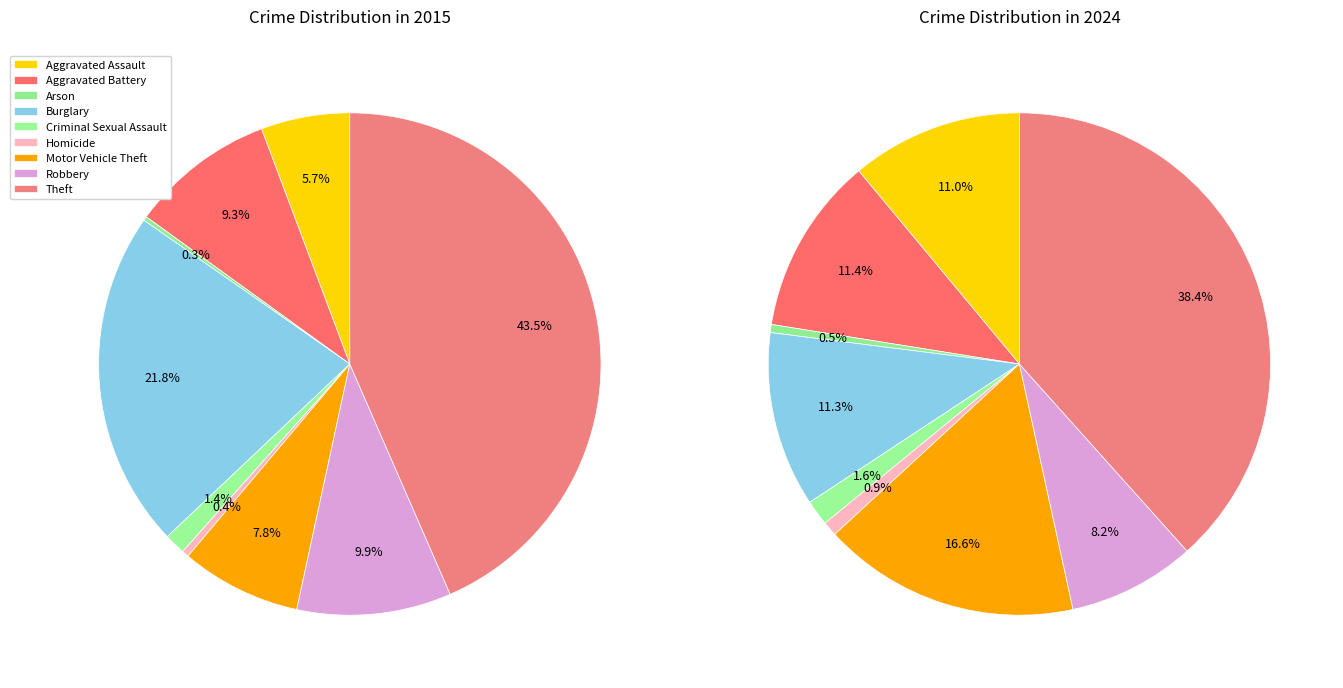

What is the change in value from Aggravated Assault to Homicide?

-179